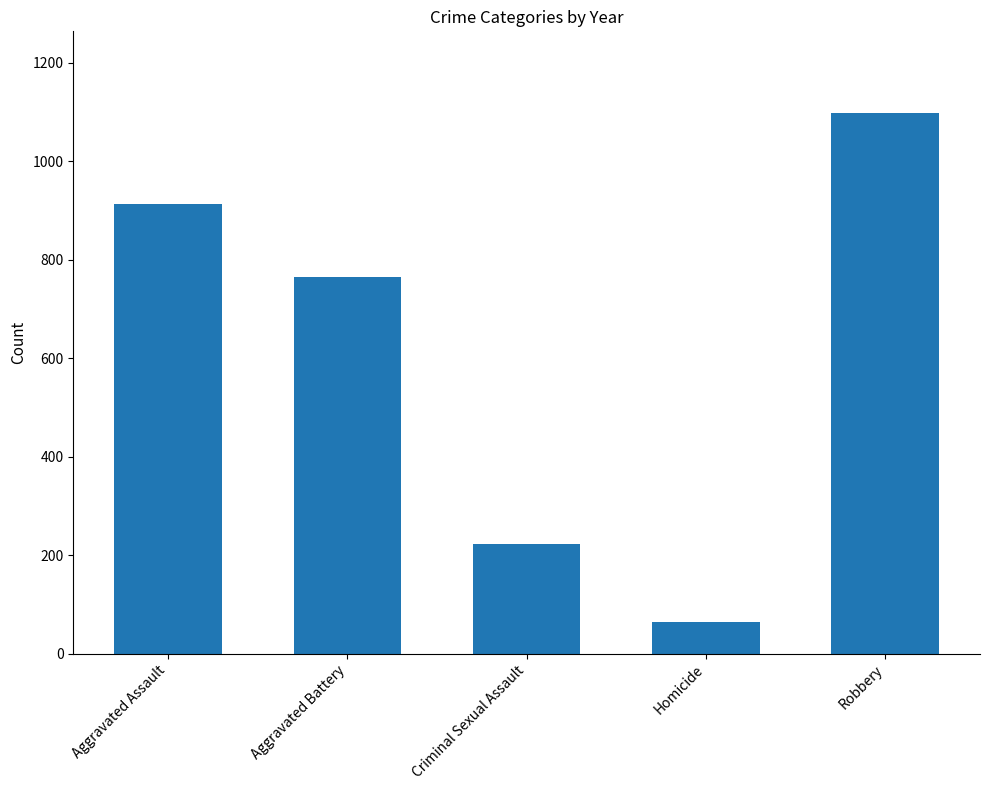

The value at Homicide is 103. True or false?

False